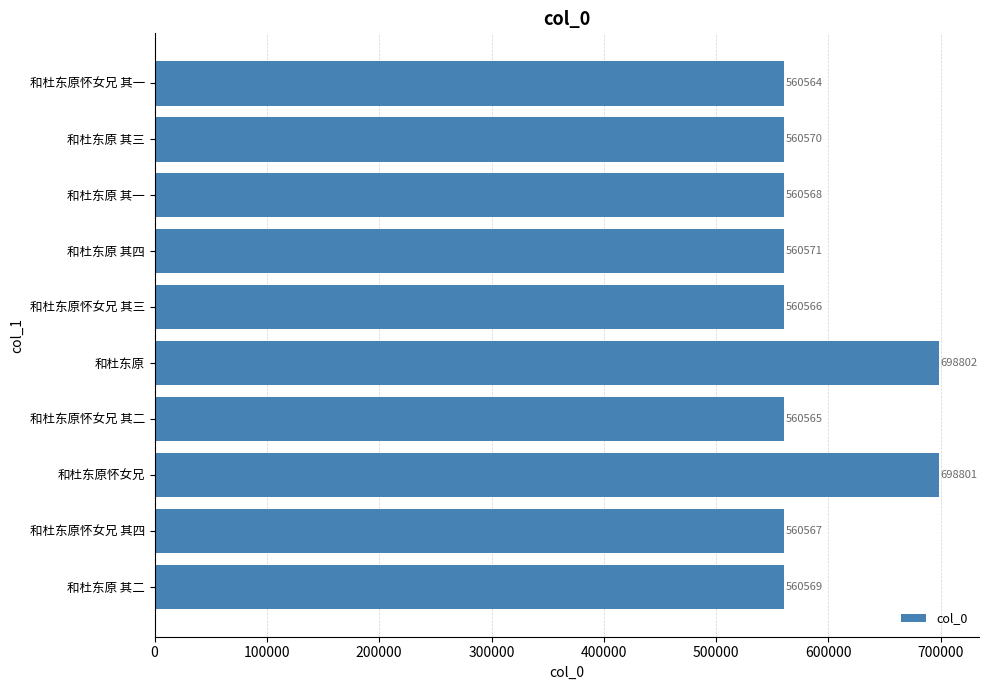

How many bars are there in total?

10